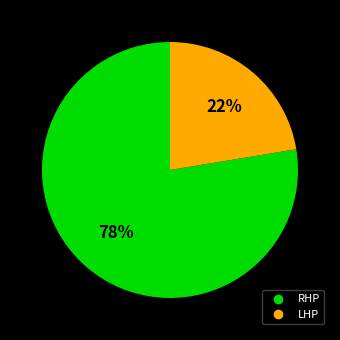

Is there a majority slice in this chart?

Yes